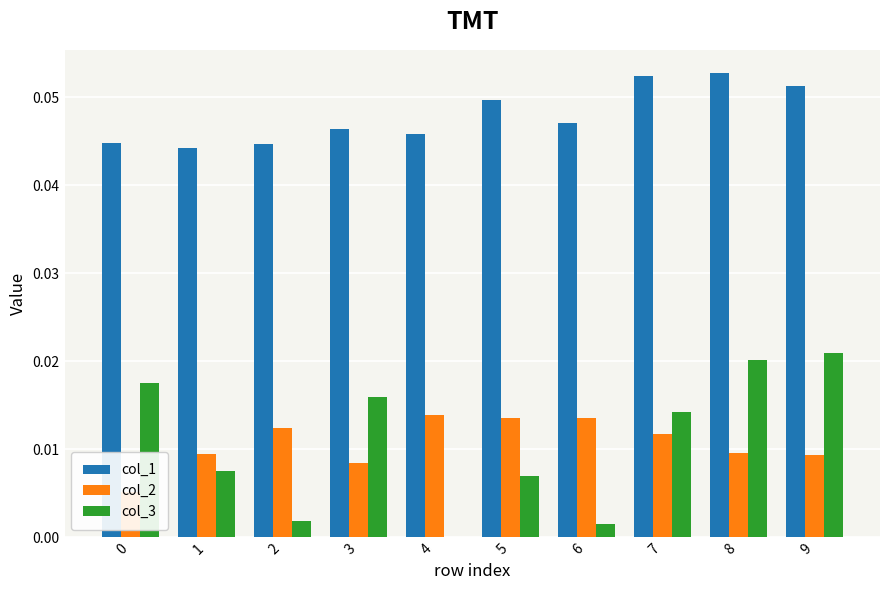

How many values in col_3 are above zero?

9